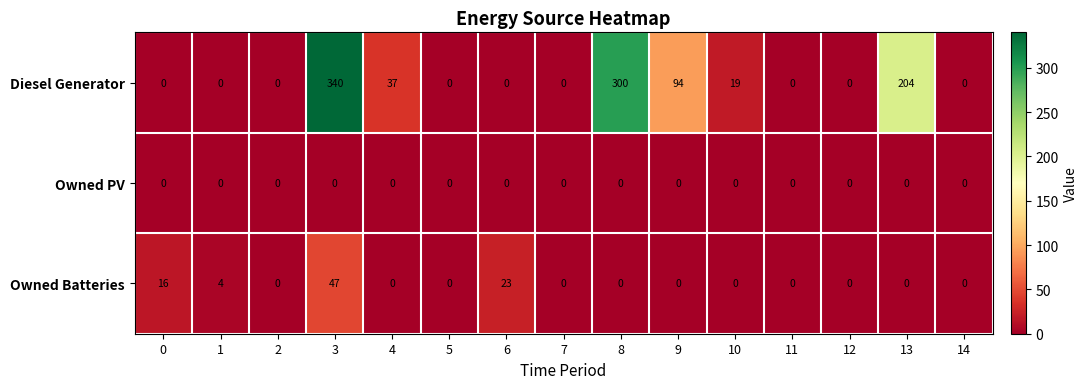

Between 5 and 6, which series saw the biggest shift?

Owned Batteries